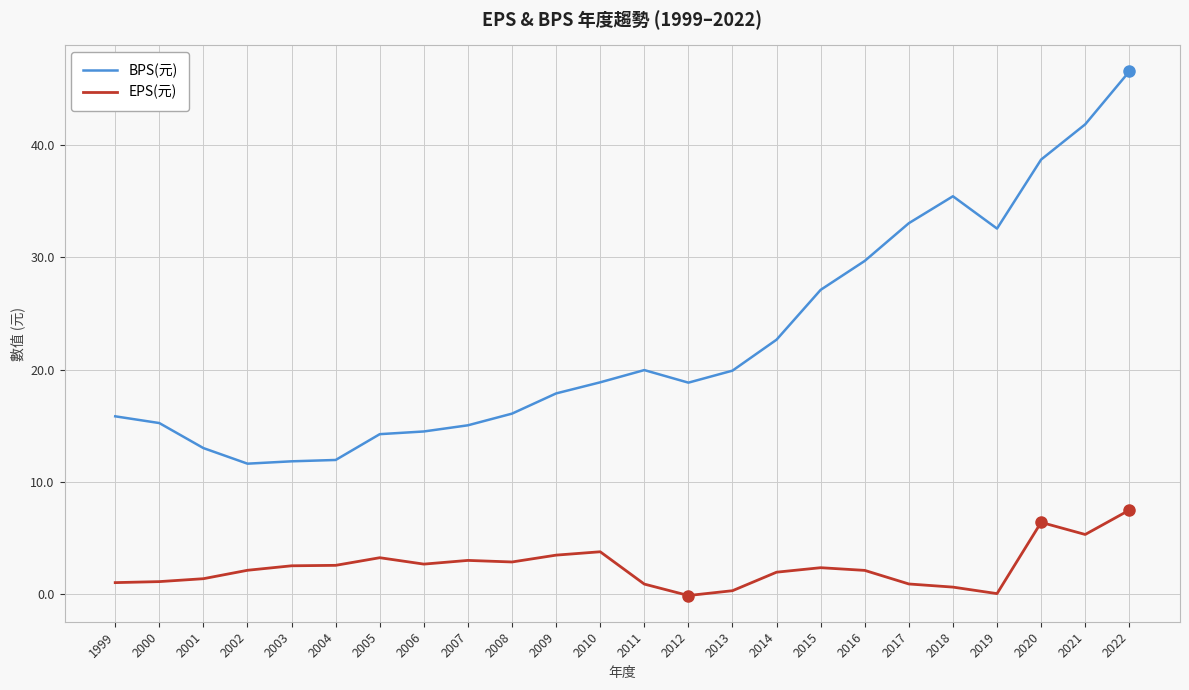

What is the total value across all series at 2004?

14.5